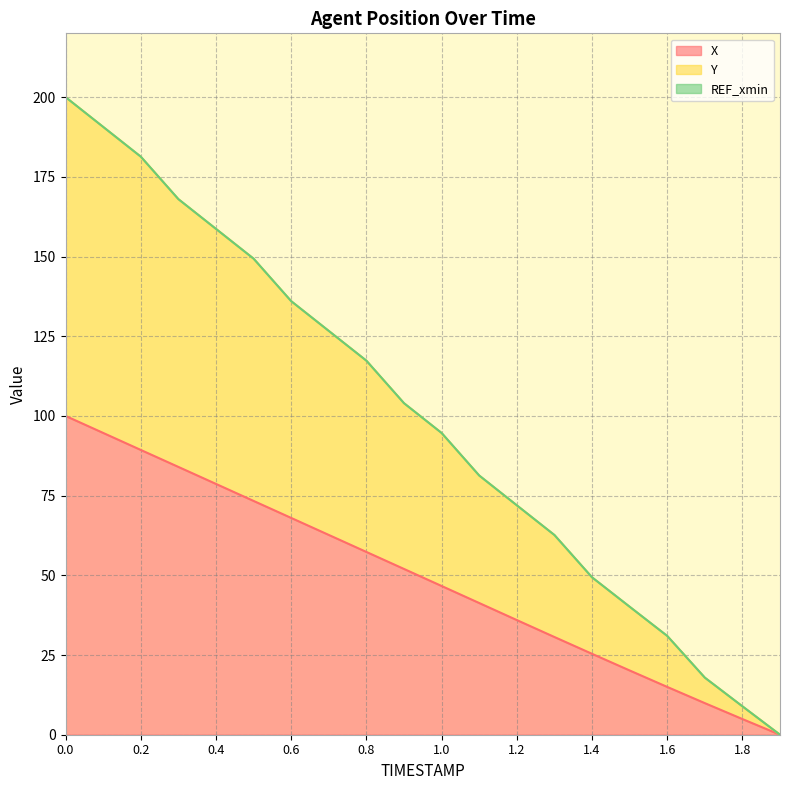

How many categories are shown in the chart?

20